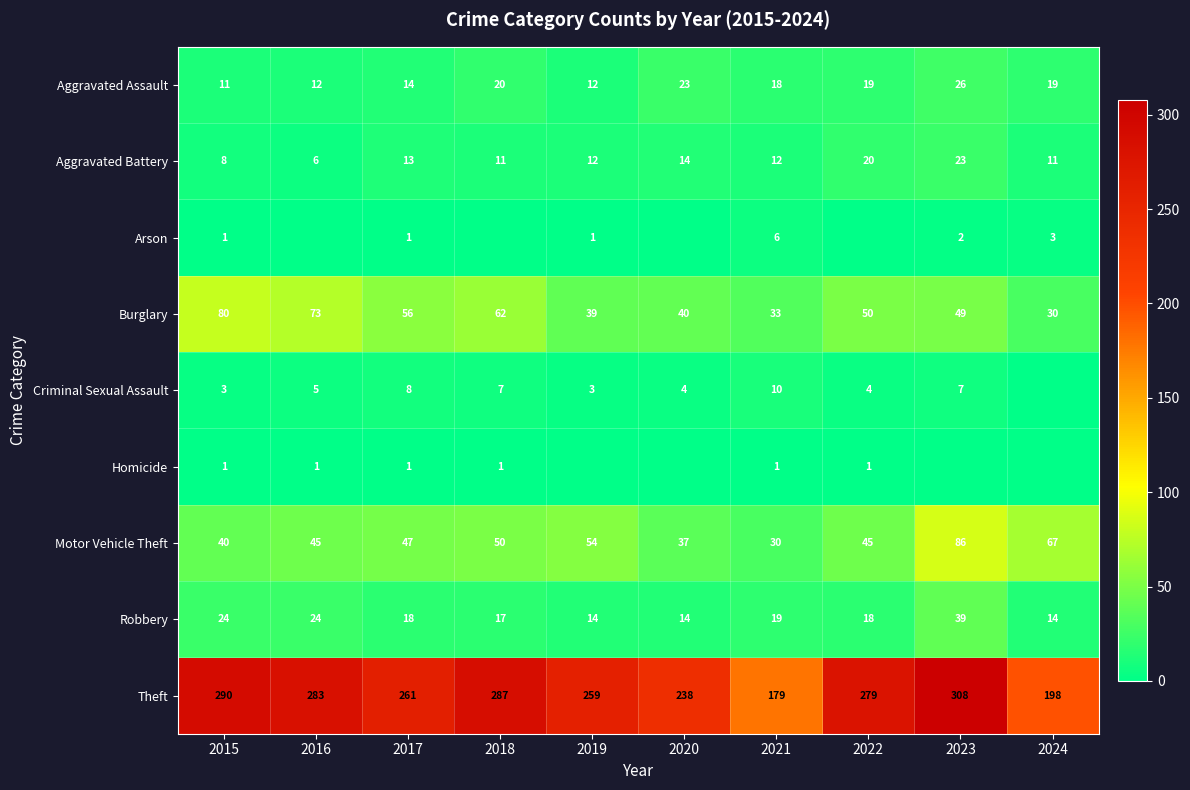

What is the difference between the maximum and minimum values in the Robbery series?

25